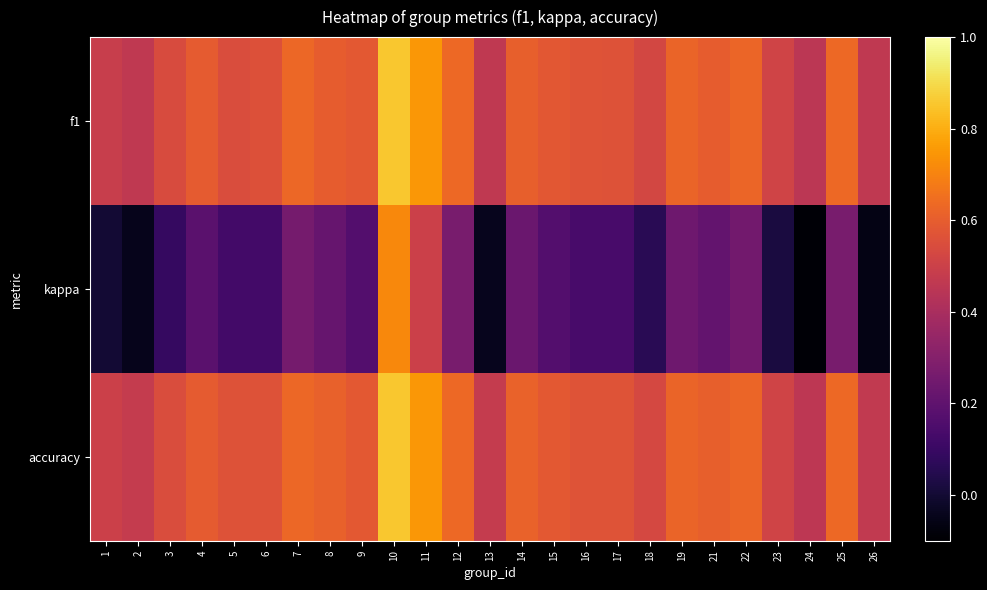

Which series changed the most between 9 and 16?

kappa